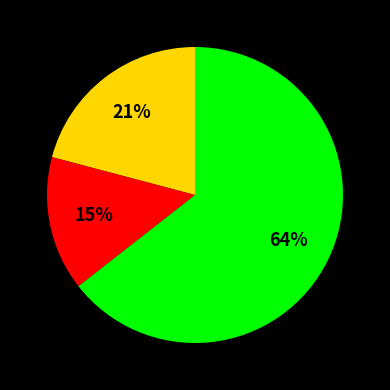

Is there a majority slice in this chart?

Yes